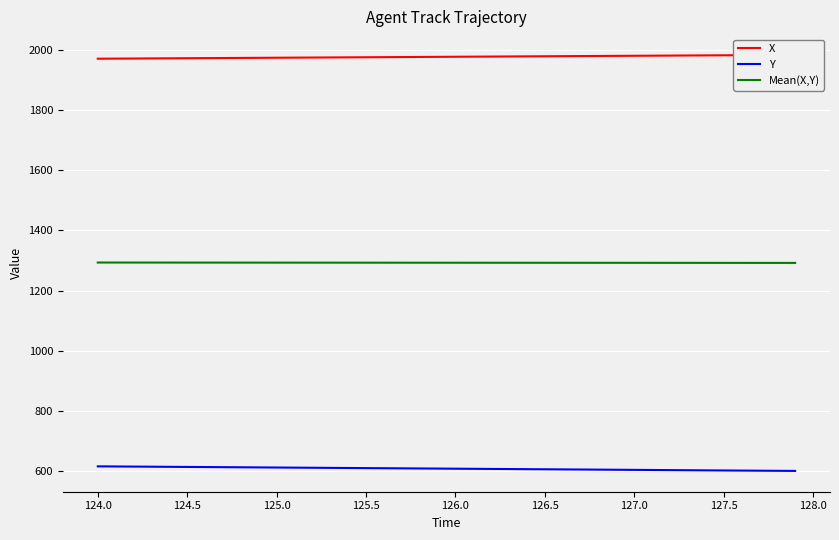

True or false: Mean(X,Y) has a value of 1292.0 at 127.5.

True